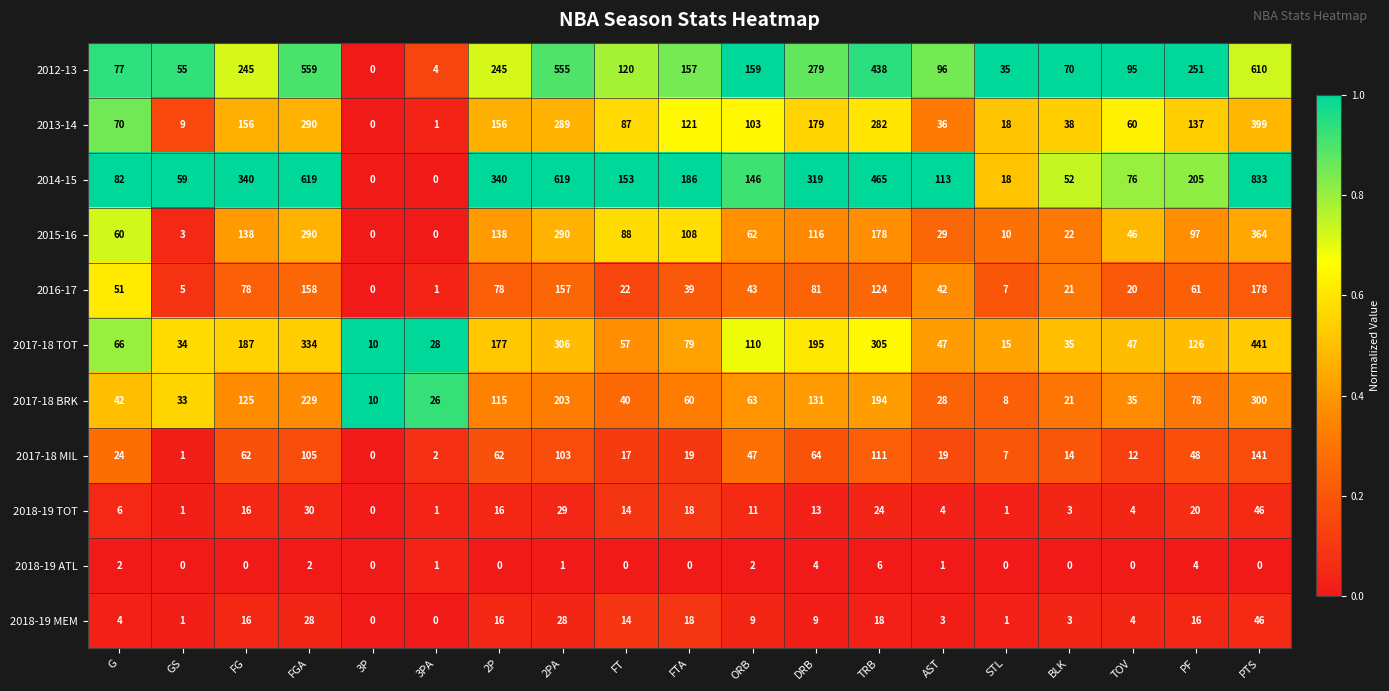

Where does the 2018-19 TOT series first go above 13?

FG